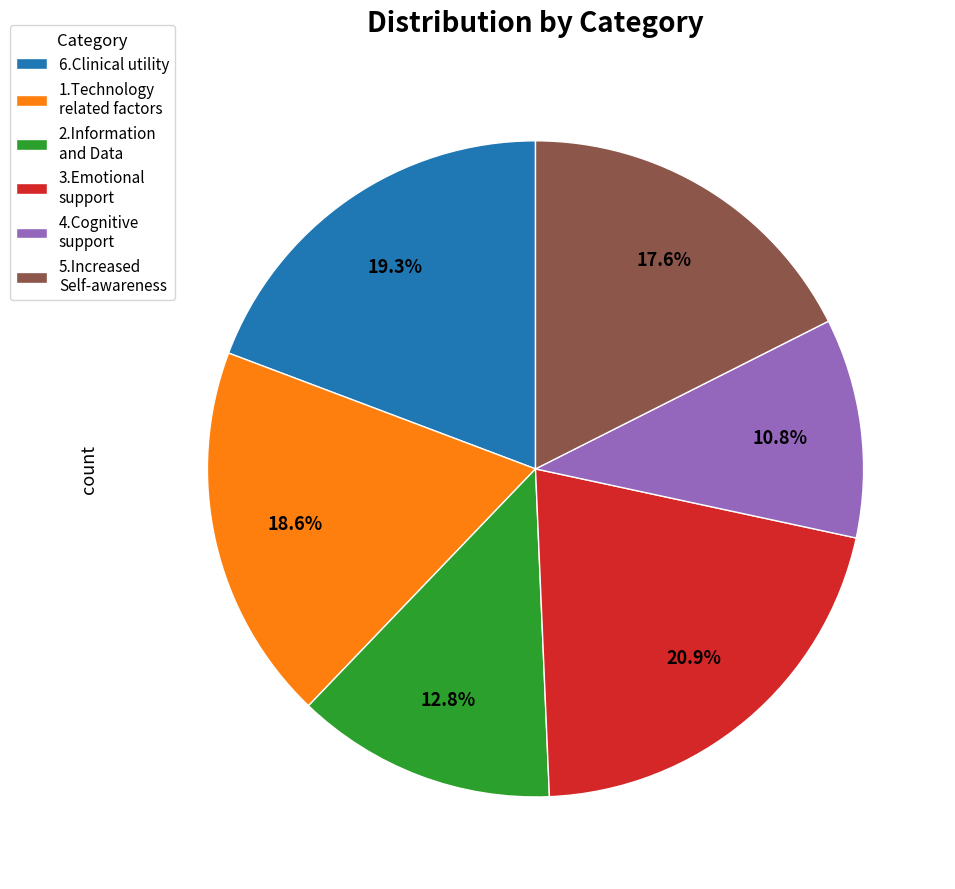

To the nearest percent, what is the difference between the largest and smallest slice percentages?

10%